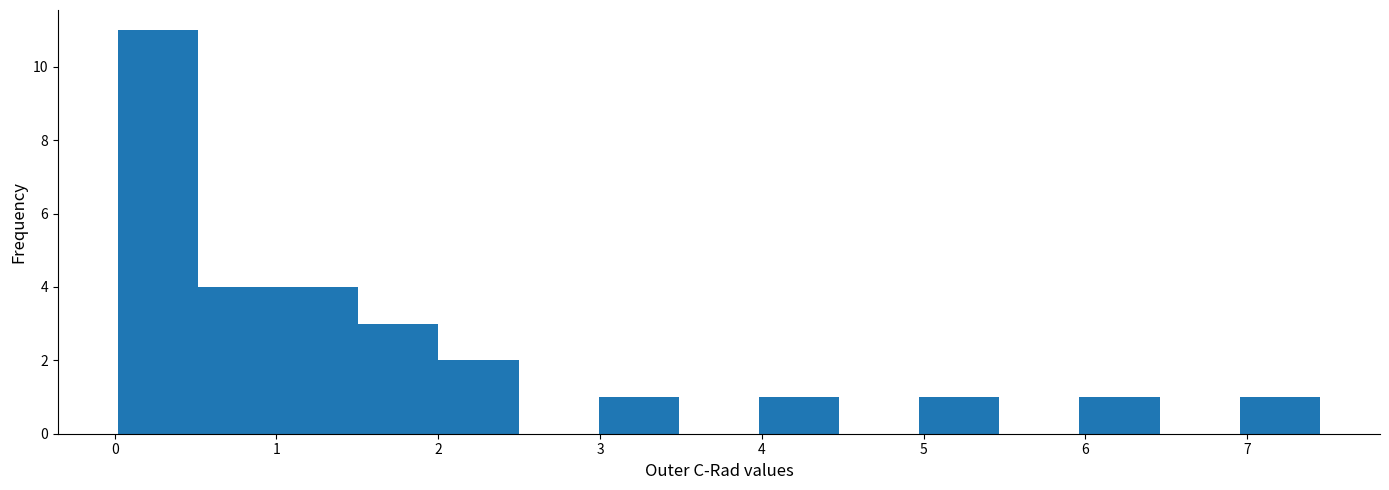

How tall is the bar that spans 6.0 to 6.5 on the x-axis? Neither the bar edges nor the heights are printed on the chart, so give them approximately, as read against the axes.

1